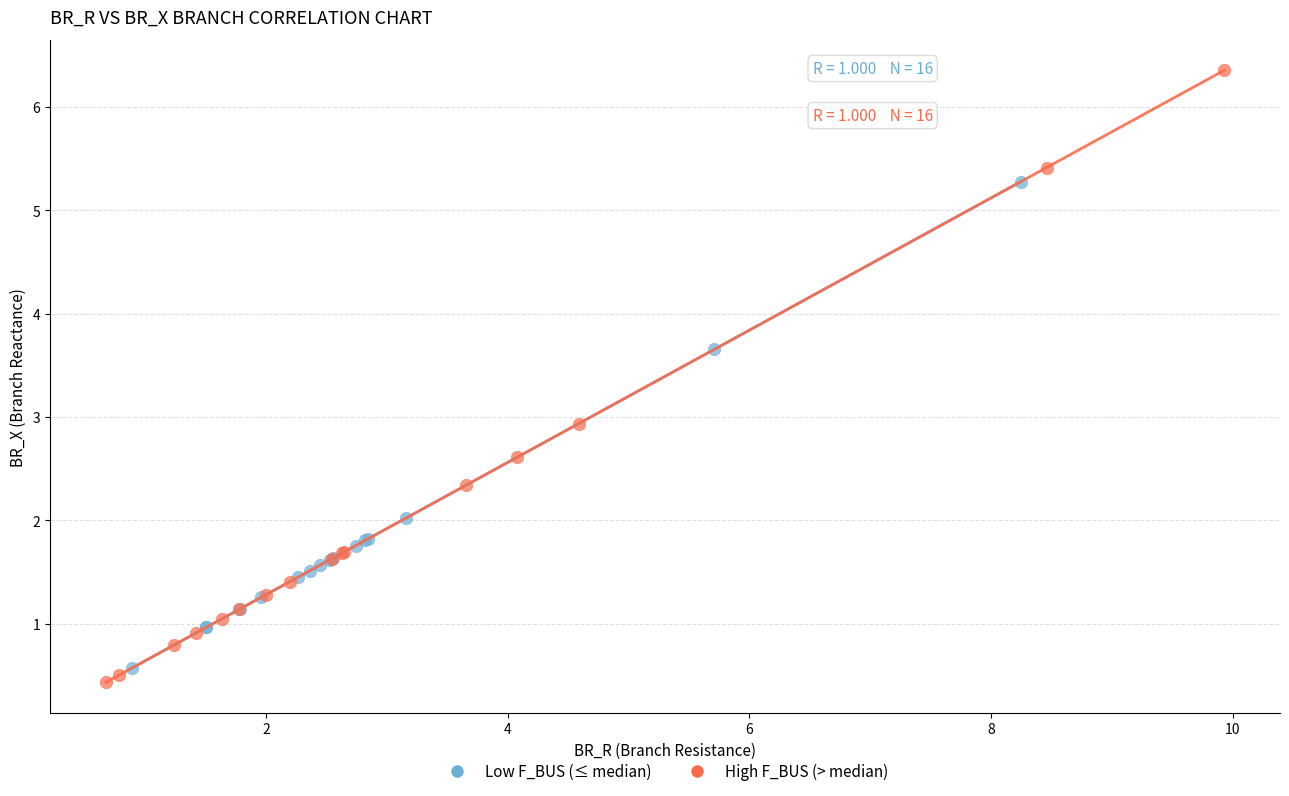

What are all the series names shown in the legend?

Low F_BUS (≤ median), High F_BUS (> median)